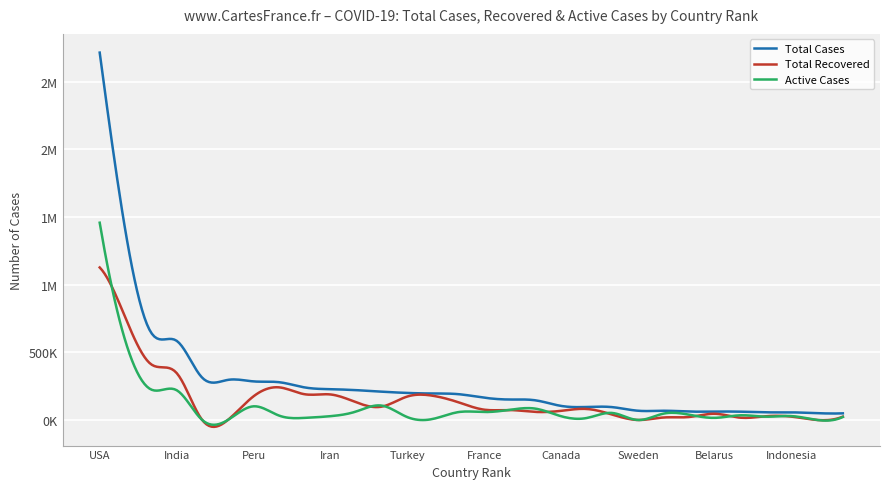

Does the chart display data point markers on the line(s)?

No